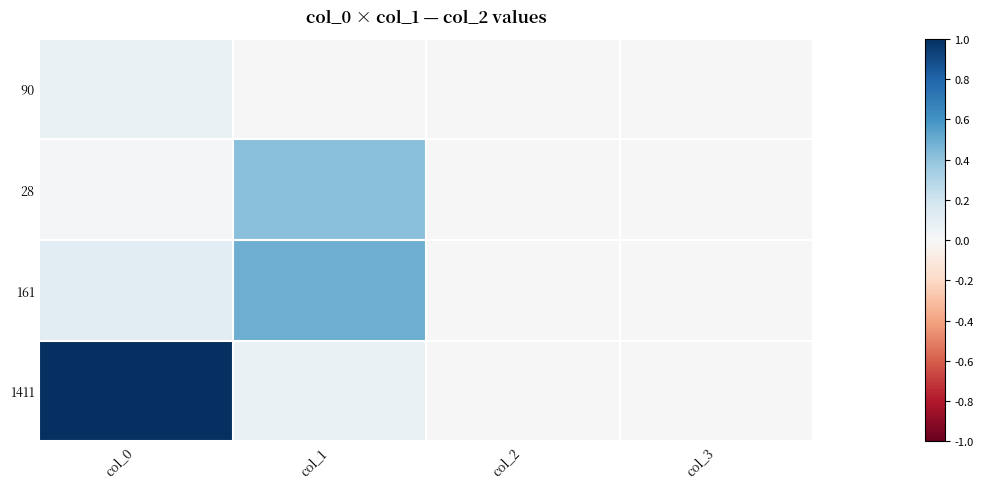

How many distinct data groups are displayed?

4